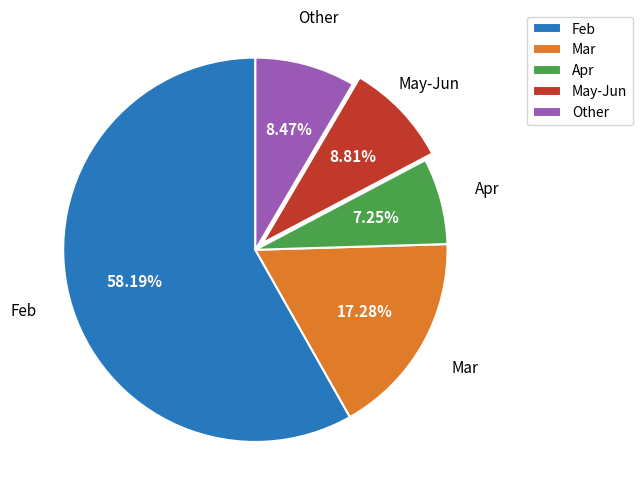

What is the ratio of the value at May-Jun to the value at Other?

1.0